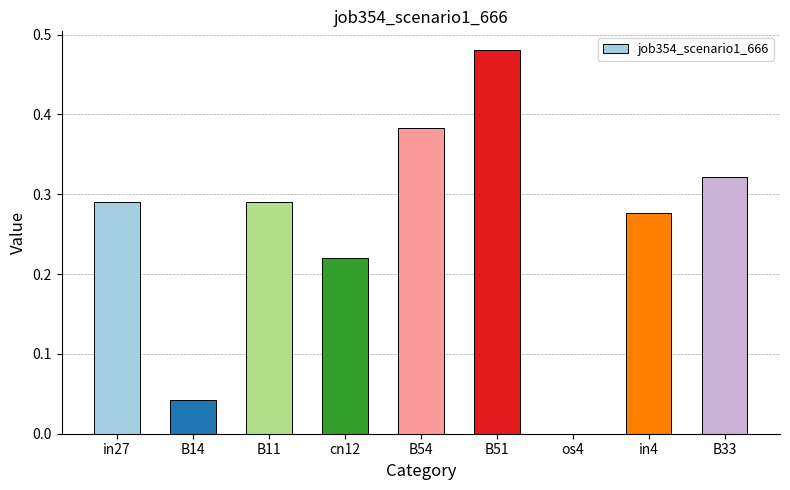

What is the sum of all values?

2.3